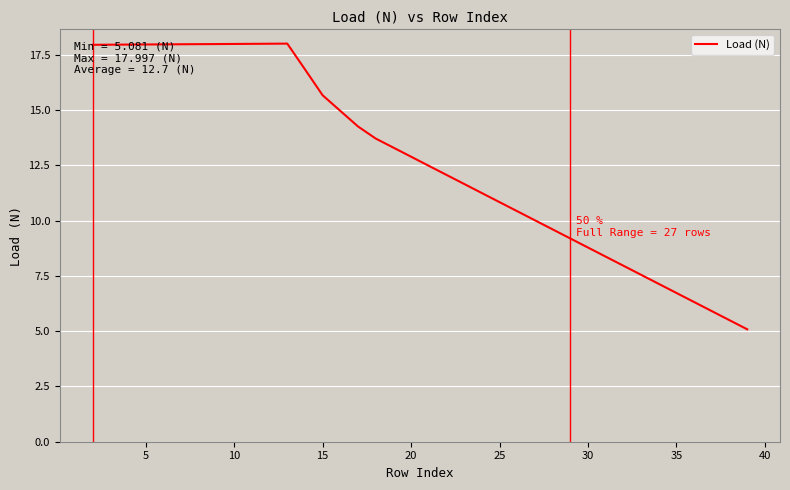

What is the maximum value shown in the chart?

18.0